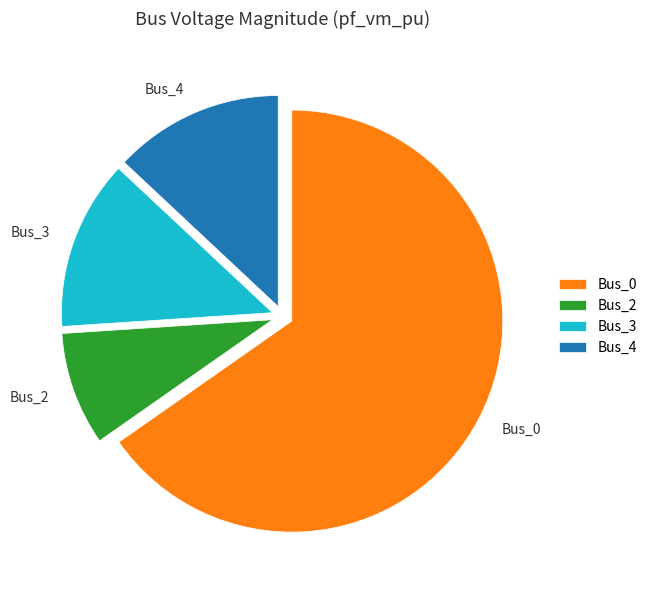

Is the sum of Bus_2 and Bus_4 greater than half?

No